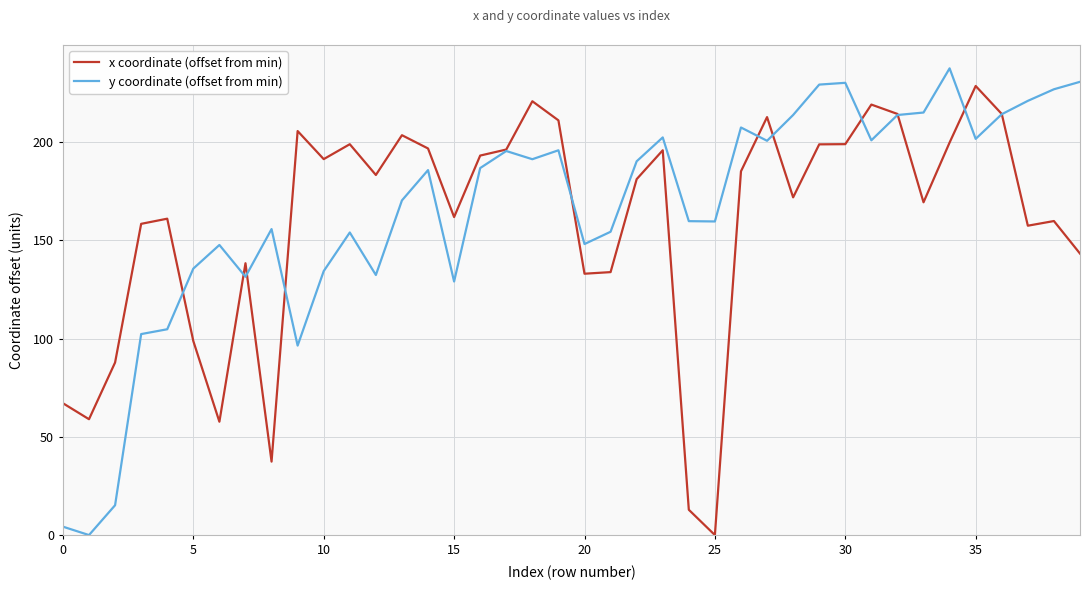

Which series has the largest total across all categories?

y coordinate (offset from min)